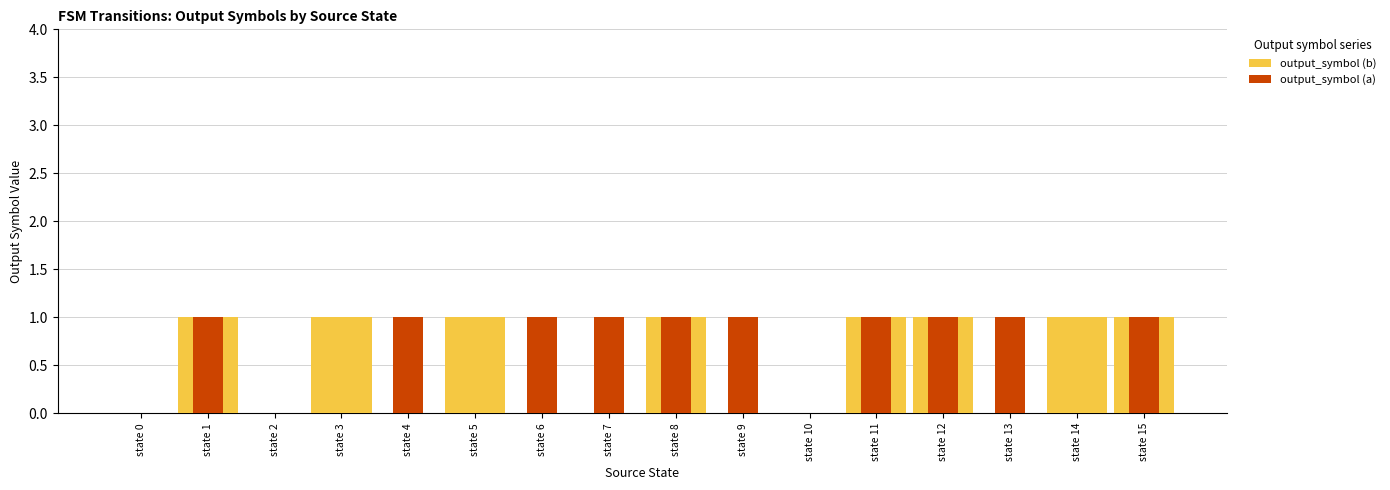

Reading left to right, transcribe all the data shown in this chart.

output_symbol (b): 0	1	0	1	0	1	0	0	1	0	0	1	1	0	1	1
output_symbol (a): 0	1	0	0	1	0	1	1	1	1	0	1	1	1	0	1